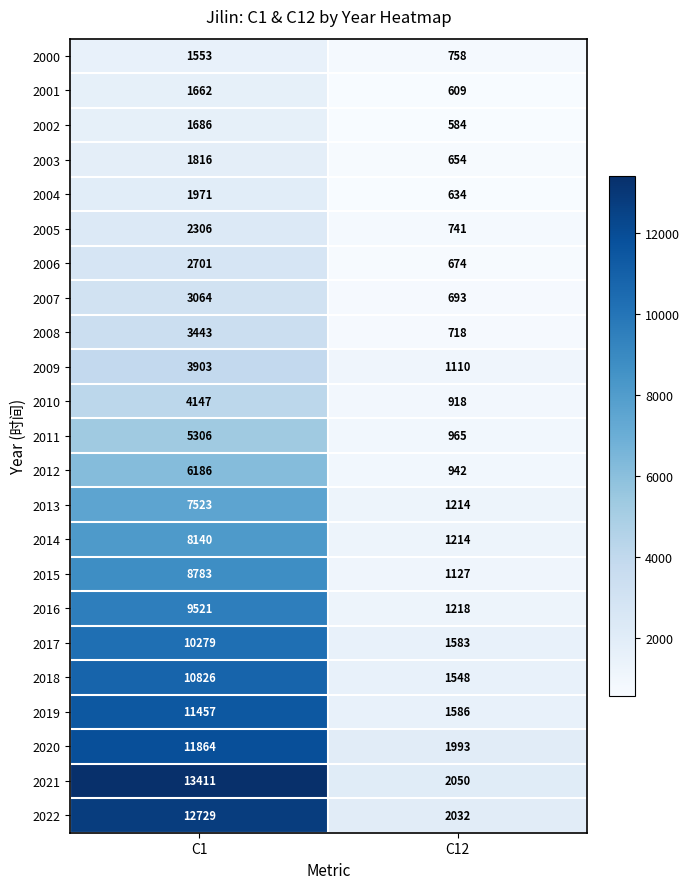

What is the sum of the 2006 values at C1 and C12?

3375